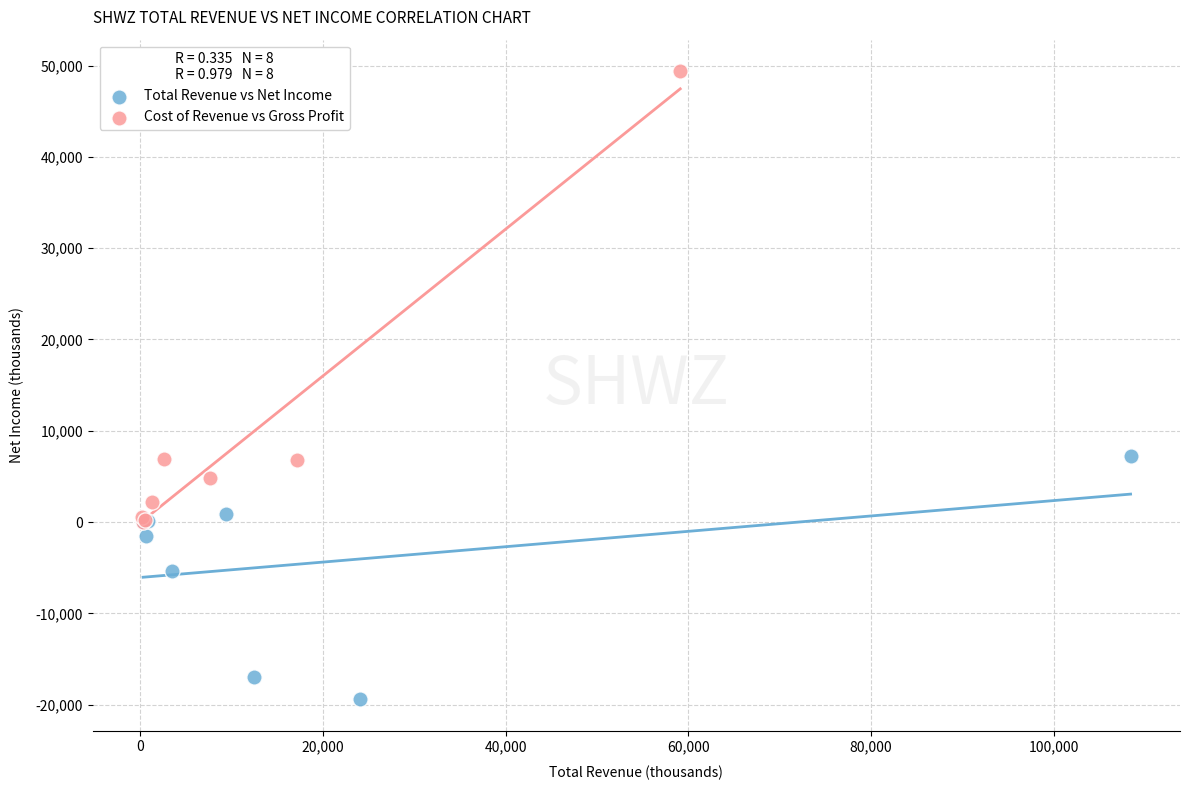

Which series has the largest Y range (max minus min)?

Cost of Revenue vs Gross Profit